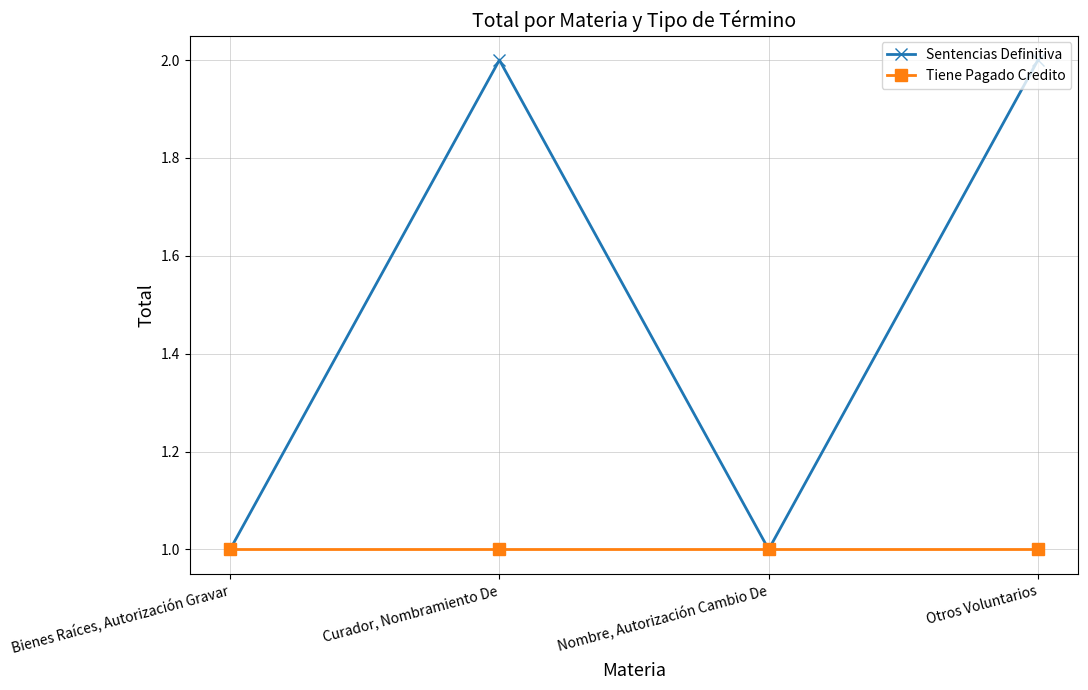

What position from the right is Otros Voluntarios?

1